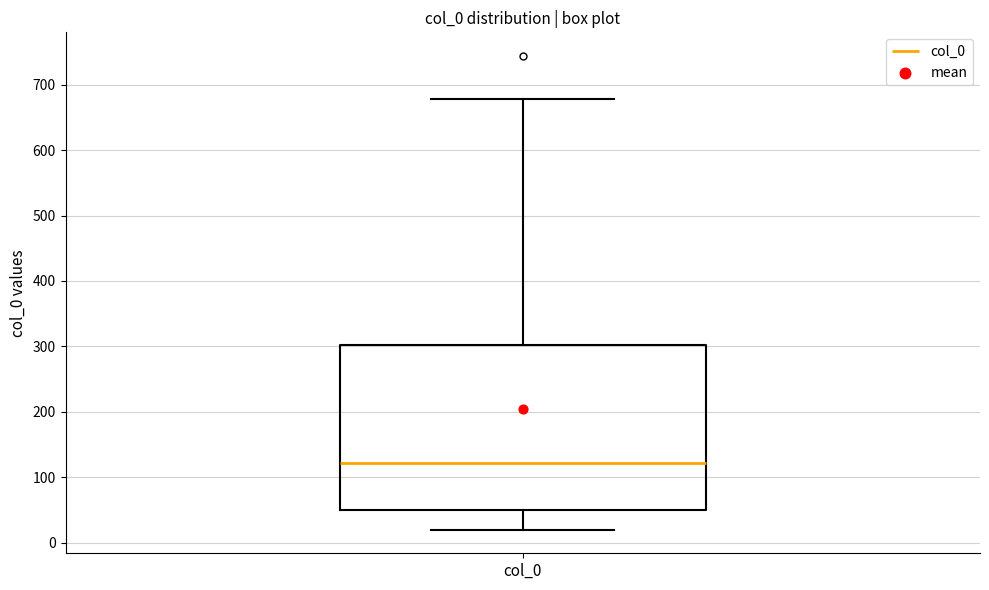

Transcribe this box plot: give where the median line is, the range the box spans, and where the two whiskers end, as read against the y-axis. The values are not printed on the chart, so give them approximately, as read against the axis.

median 120, box 50 to 300, whiskers 20 to 680